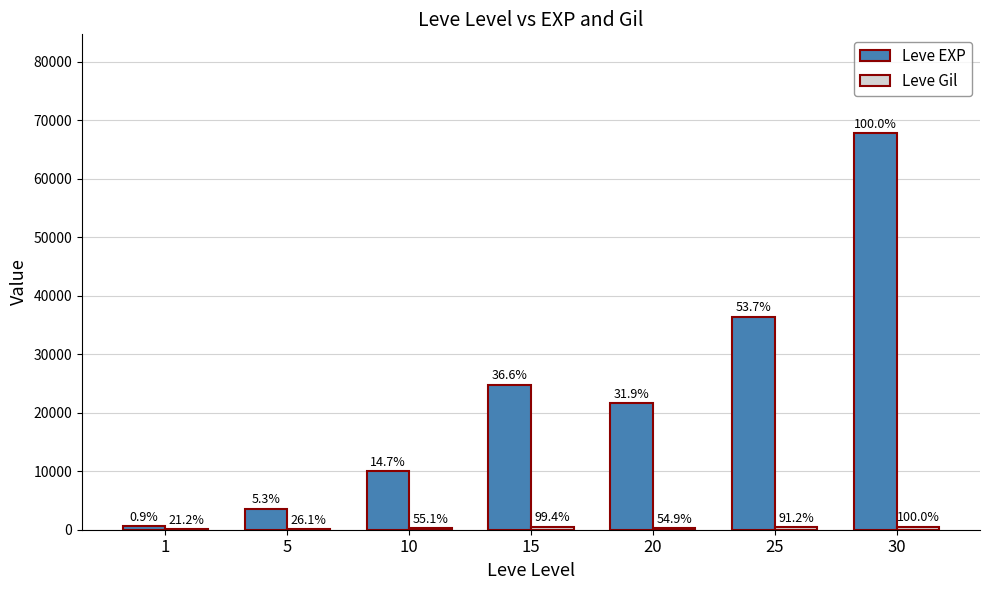

Are the bars grouped side by side (vs. stacked)?

Yes